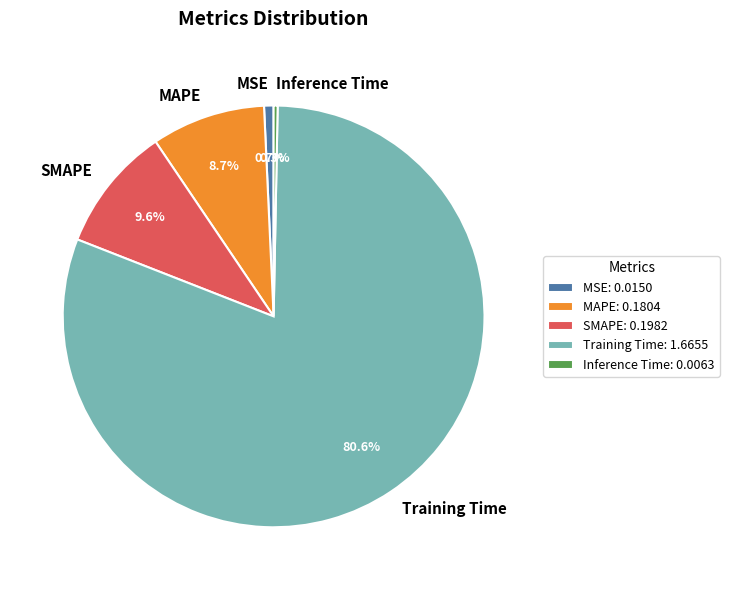

How many segments does this pie chart have?

5